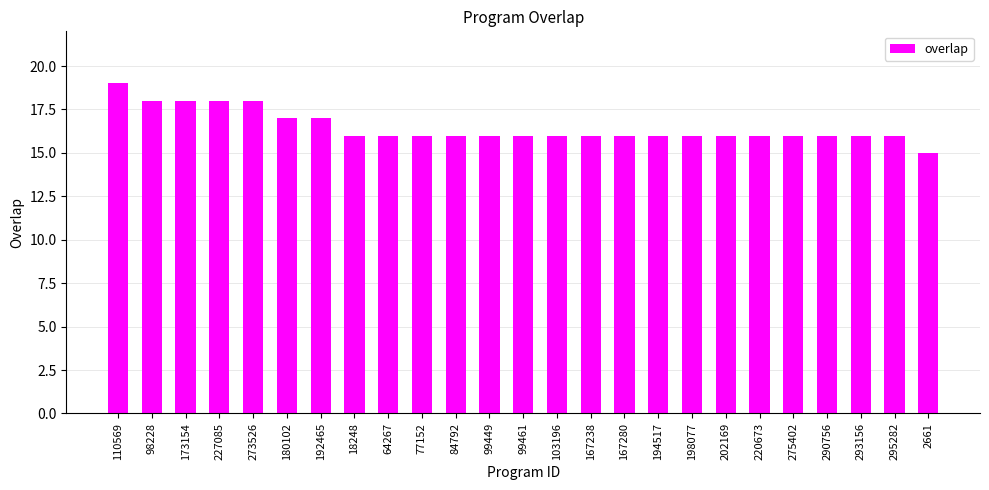

At which category does the chart reach its minimum across all series?

2661